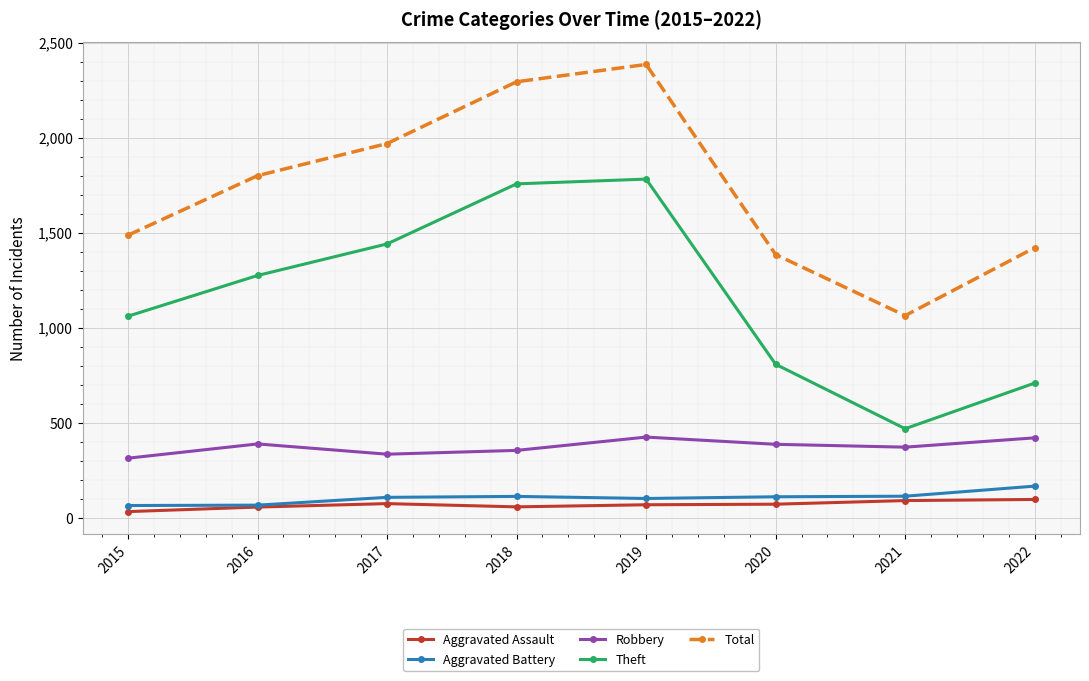

What is the maximum value for Total?

2385